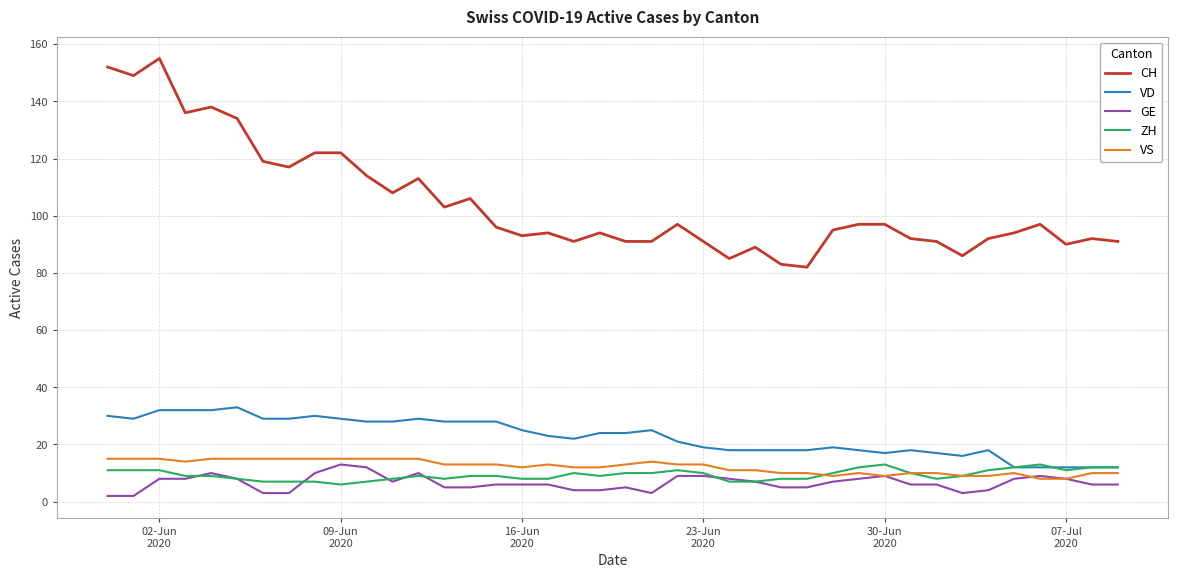

True or false: GE has more than 2 interior local peaks.

True